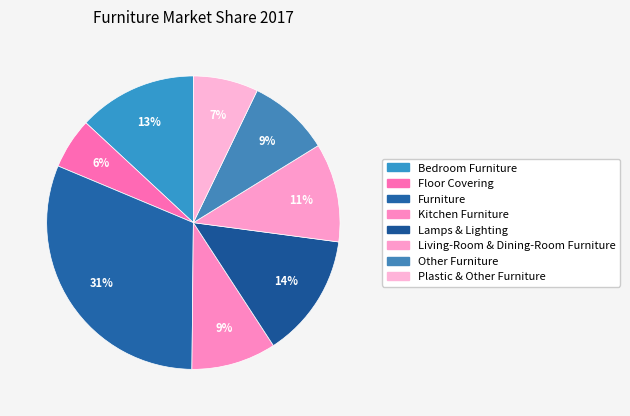

Count the number of slices in the pie.

8